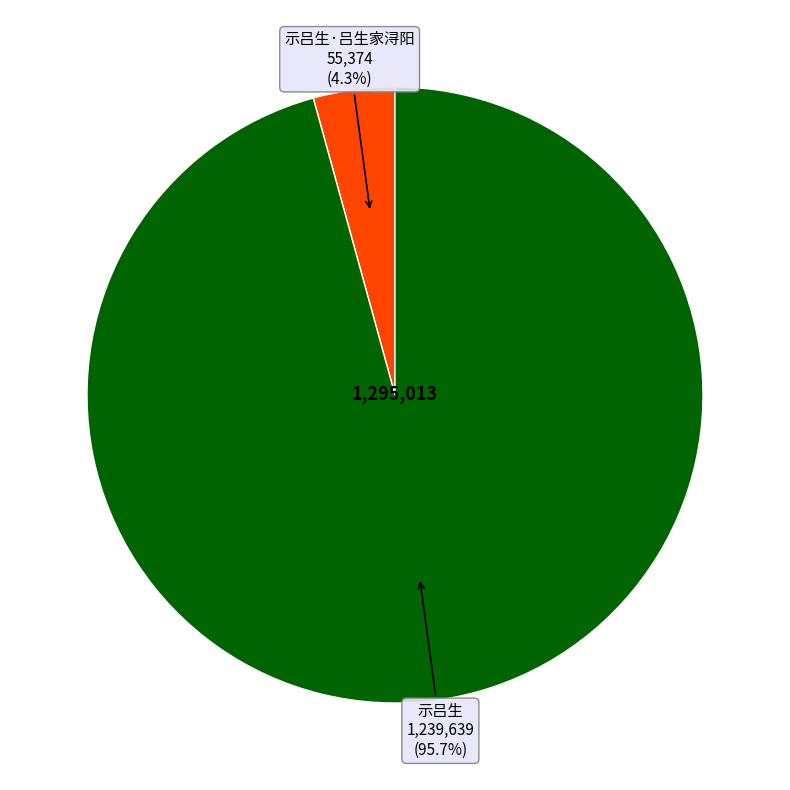

Is there any slice that represents more than half of the pie?

Yes